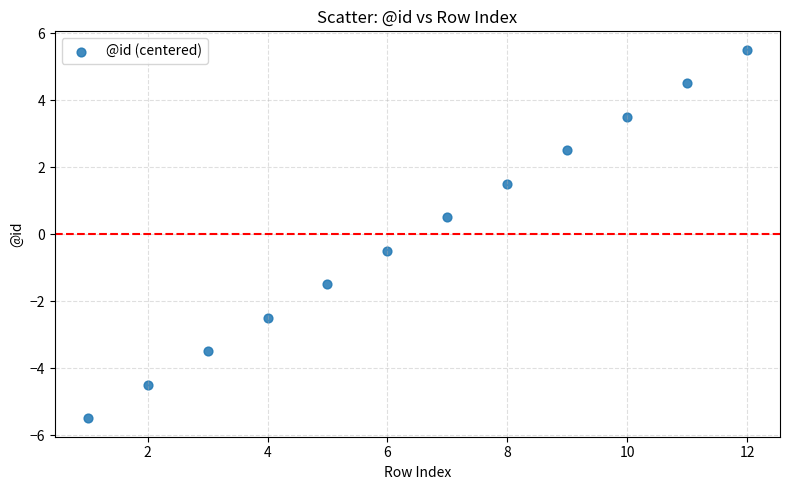

What is the average X value?

6.5